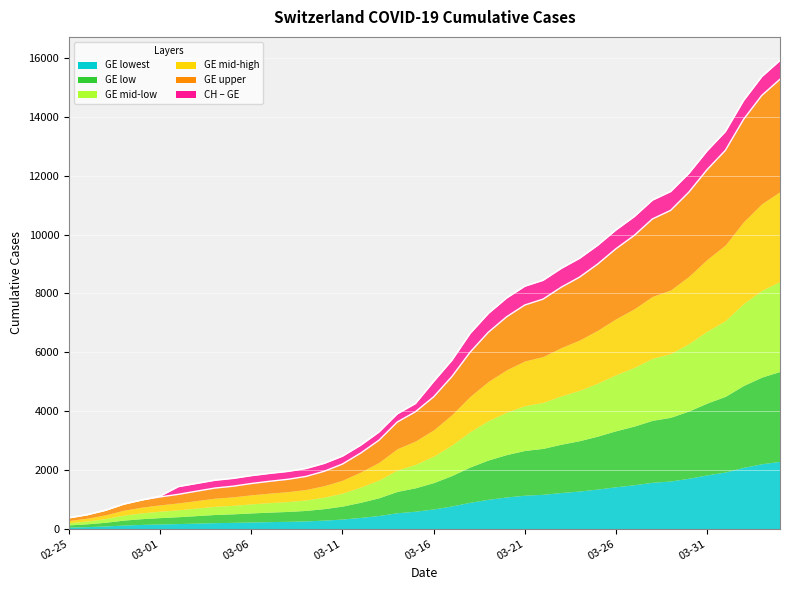

Between 16 and 24, which series saw the biggest shift?

CH boundary